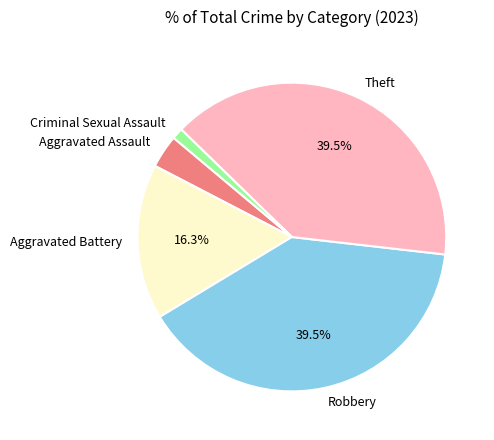

What is the smallest slice in the pie chart?

Criminal Sexual Assault